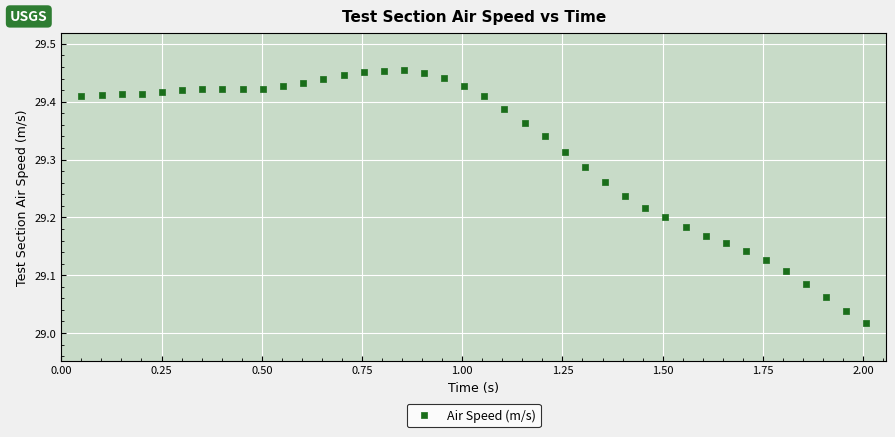

What is the range of Y values (max minus min)?

0.4